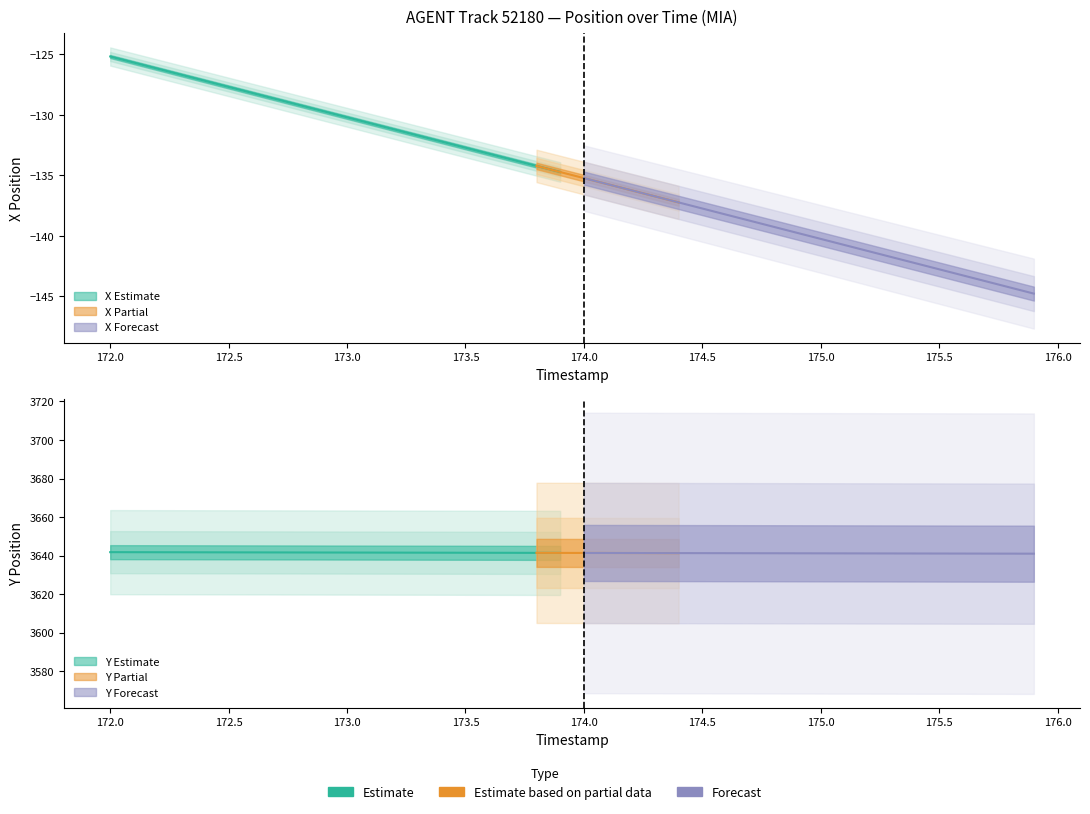

True or false: Y and X cross at least once.

False